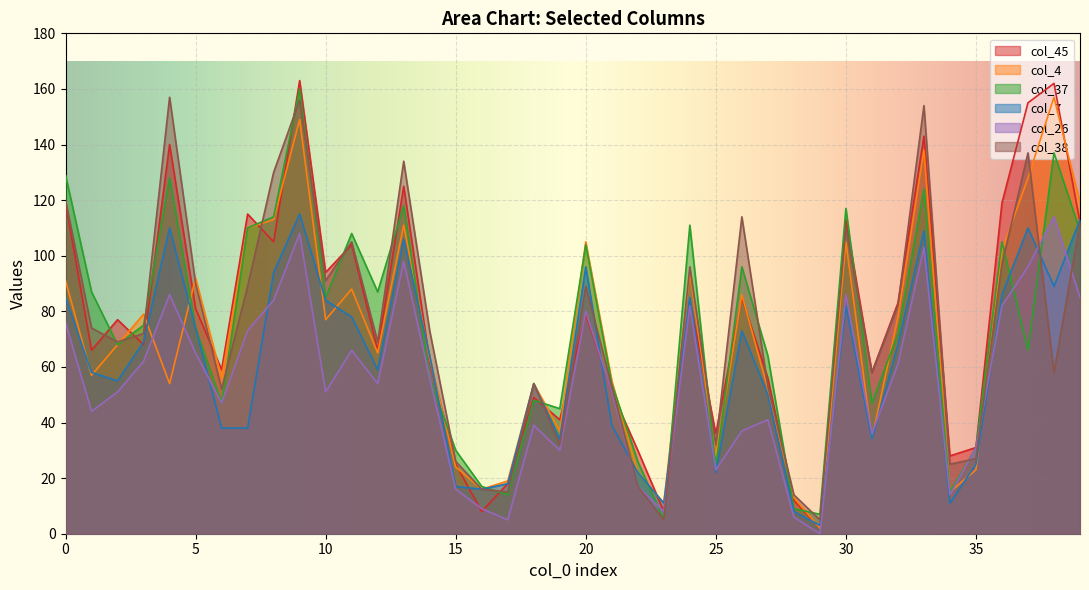

What is the highest value of the col_4 series?

157